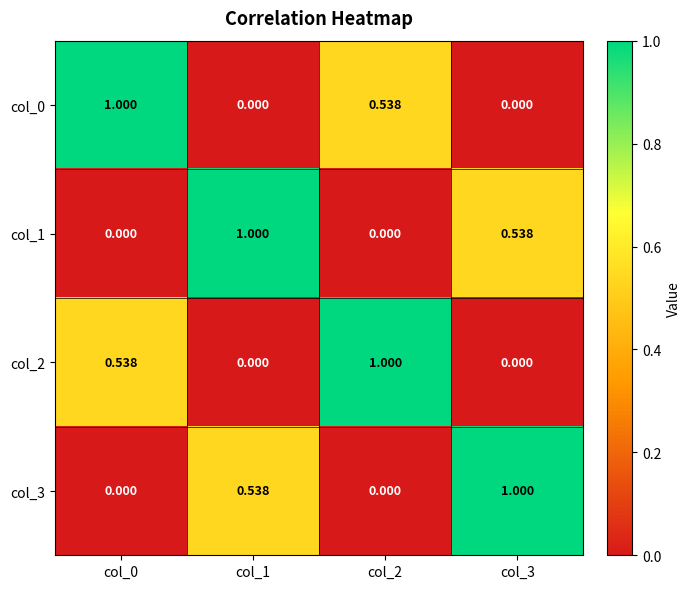

What is the total value across all series at col_1?

1.5